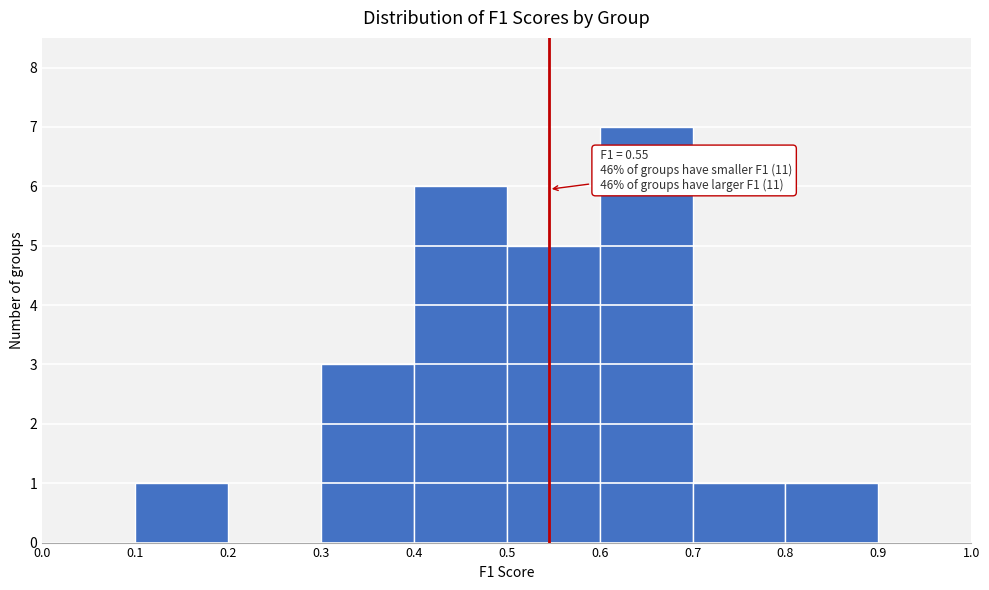

Which range on the x-axis has the tallest bar?

0.6 to 0.7